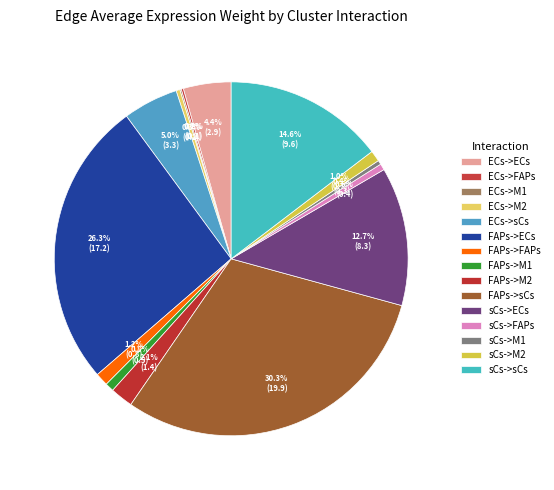

To the nearest percent, what is the combined percentage of ECs->M1 and sCs->FAPs?

1%